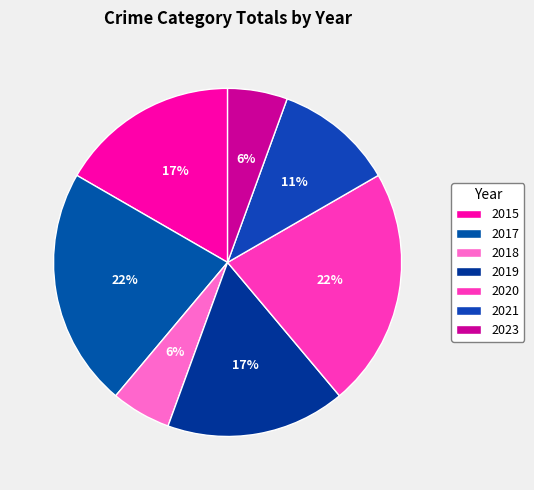

How many segments does this pie chart have?

7